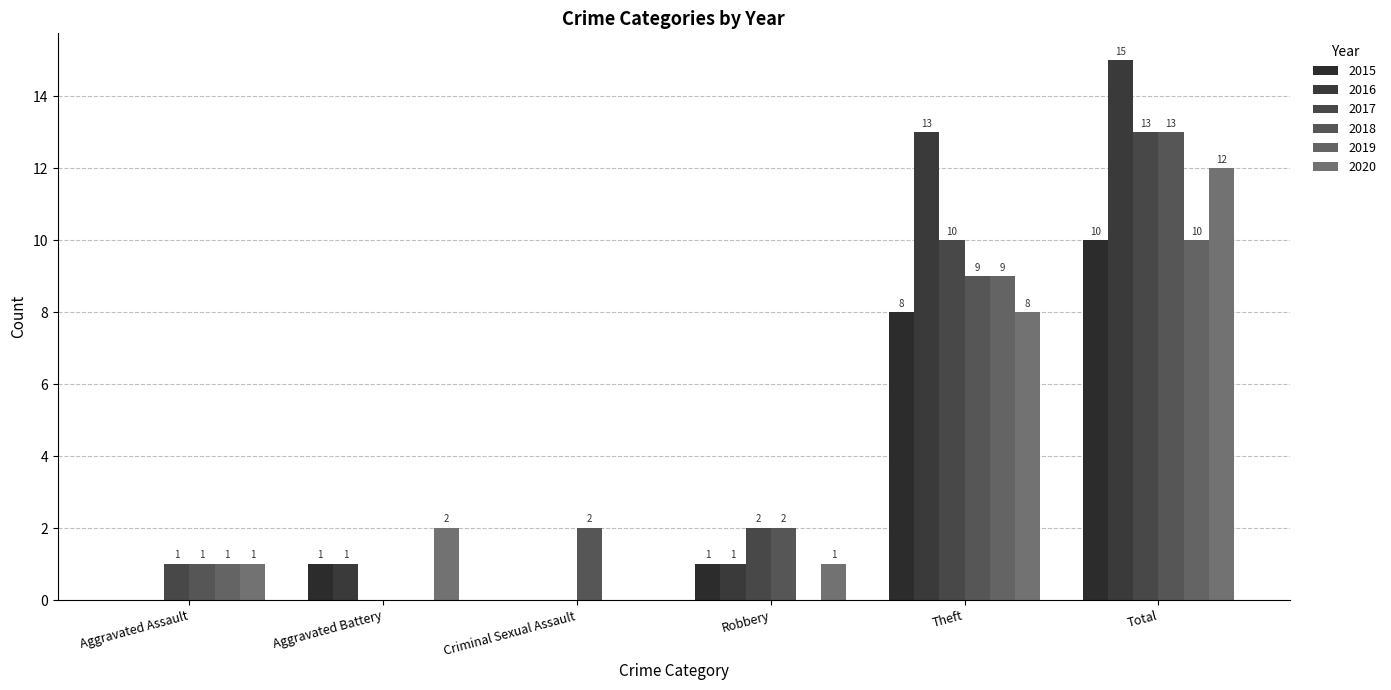

How many series are shown in this chart?

6